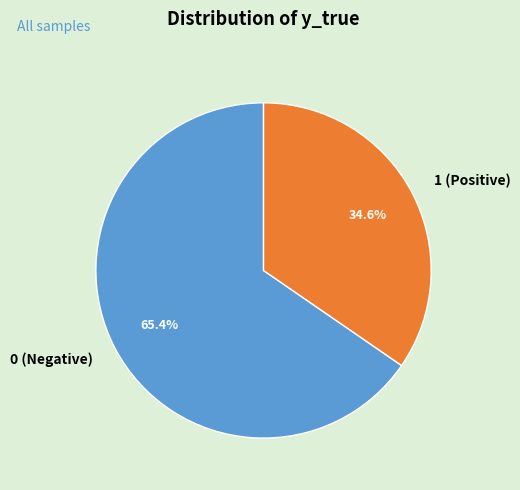

To the nearest percent, what is the difference between the largest and smallest slice percentages?

31%